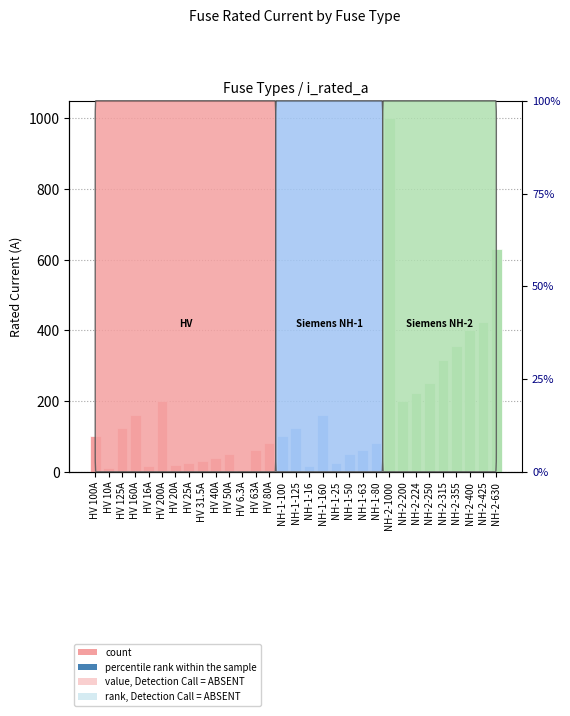

Rank the categories by value from lowest to highest.

HV 6.3A, HV 10A, HV 16A, NH-1-16, HV 20A, HV 25A, NH-1-25, HV 31.5A, HV 40A, HV 50A, NH-1-50, HV 63A, NH-1-63, HV 80A, NH-1-80, HV 100A, NH-1-100, HV 125A, NH-1-125, HV 160A, NH-1-160, HV 200A, NH-2-200, NH-2-224, NH-2-250, NH-2-315, NH-2-355, NH-2-400, NH-2-425, NH-2-630, NH-2-1000